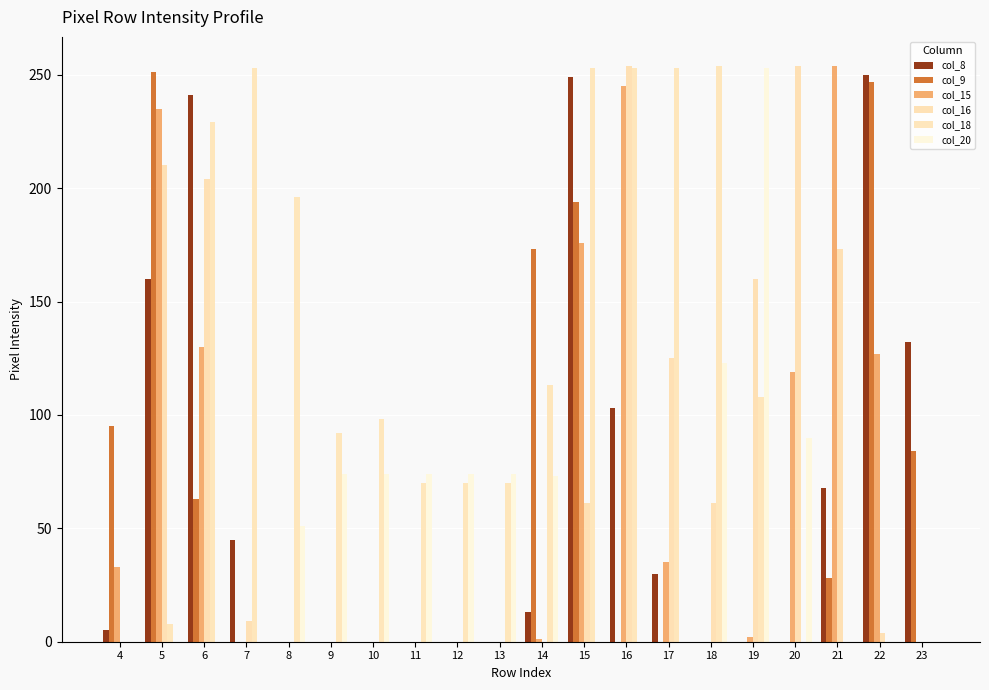

How many distinct data groups are displayed?

6